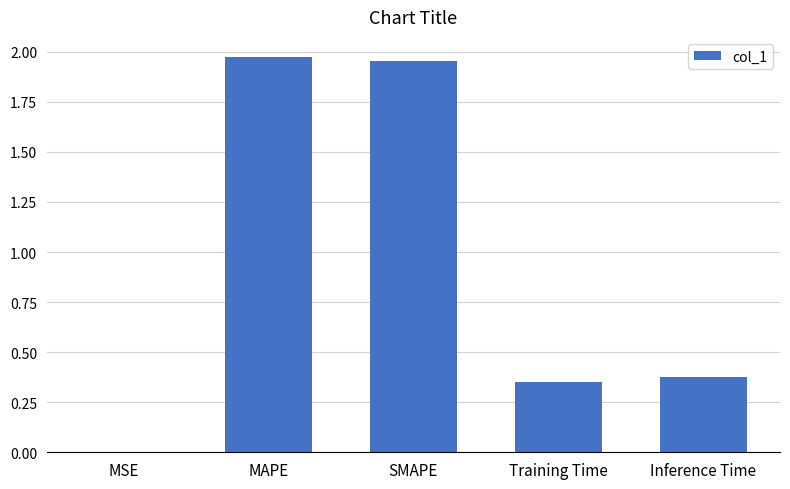

What is the sum of the values at MAPE and Training Time?

2.3